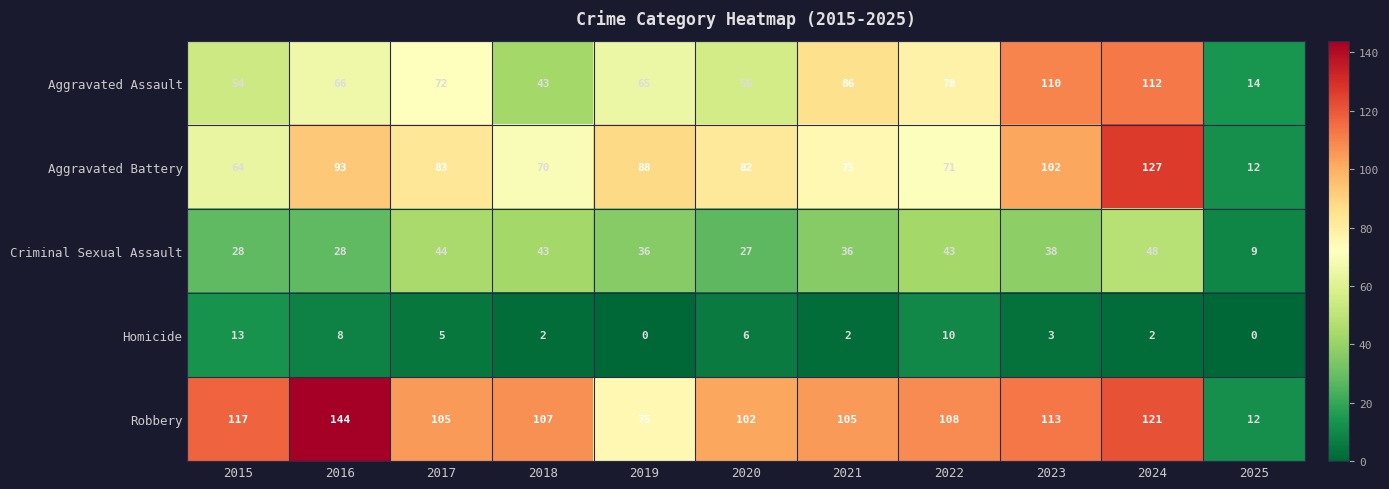

True or false: Criminal Sexual Assault has a value of 36 at 2019.

True